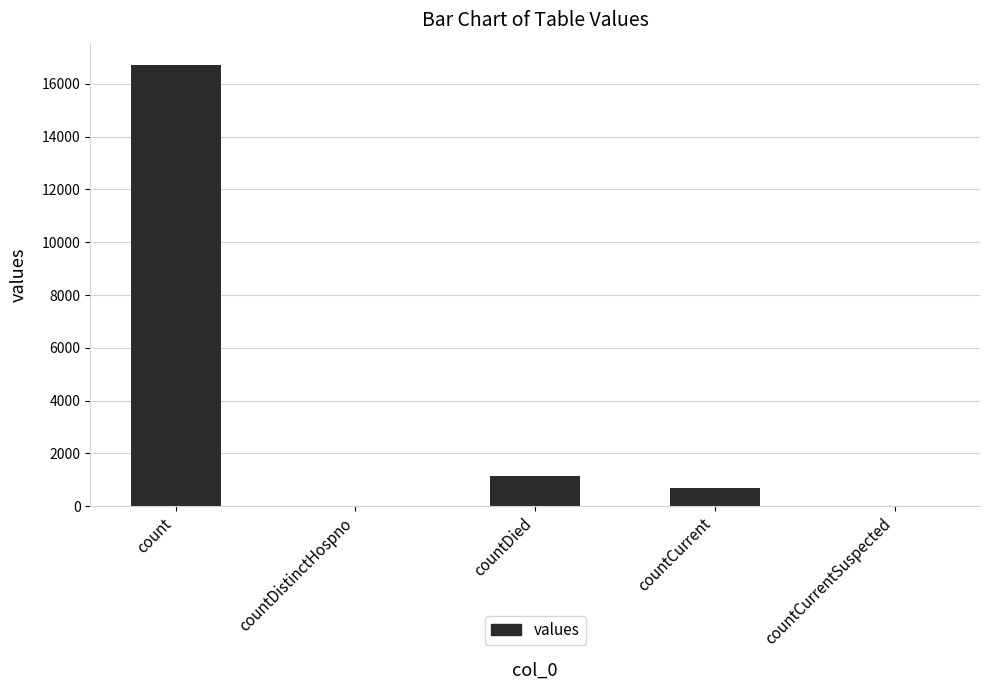

Count the number of data series in this chart.

1